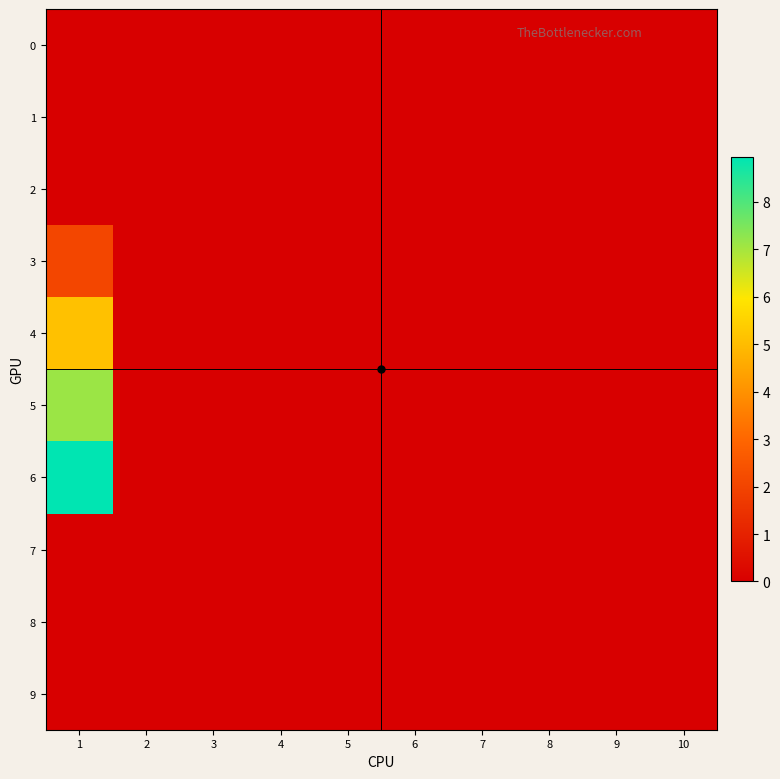

At which category is the sum across all series the highest?

1